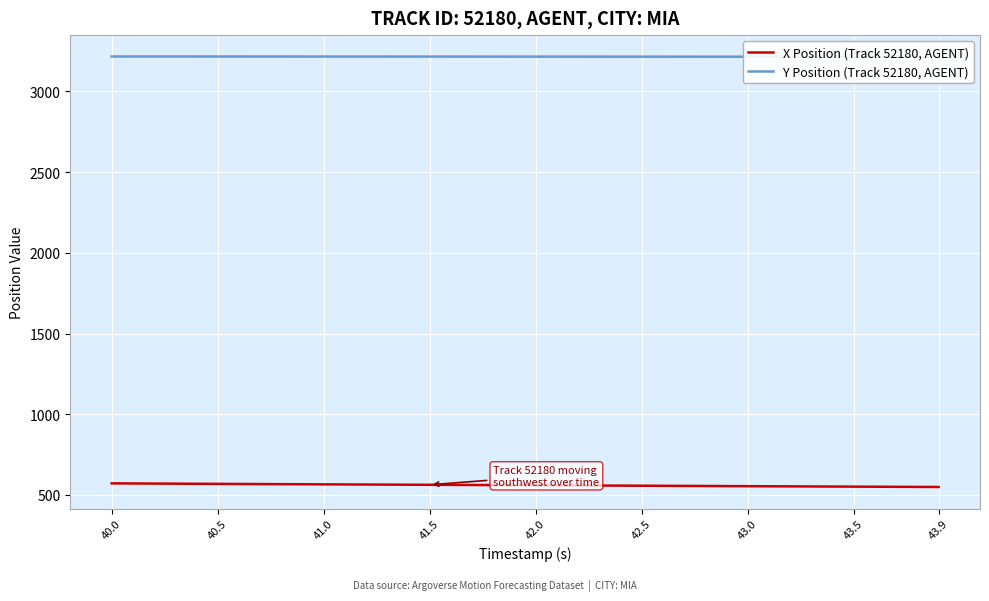

How many lines are shown in the chart?

2